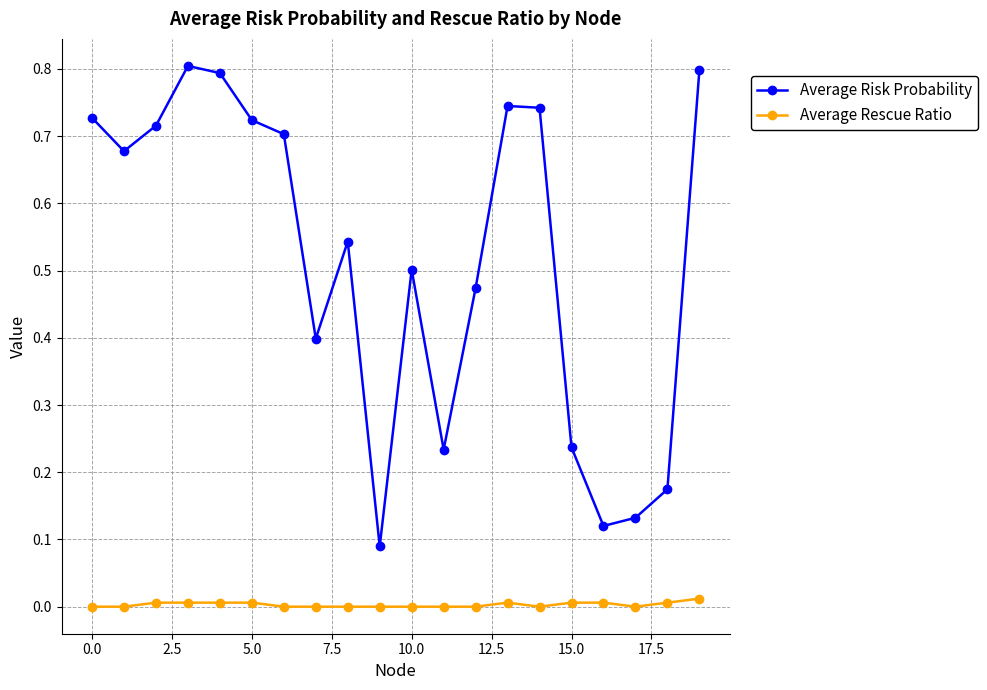

What are all the series names shown in the legend?

Average Risk Probability, Average Rescue Ratio